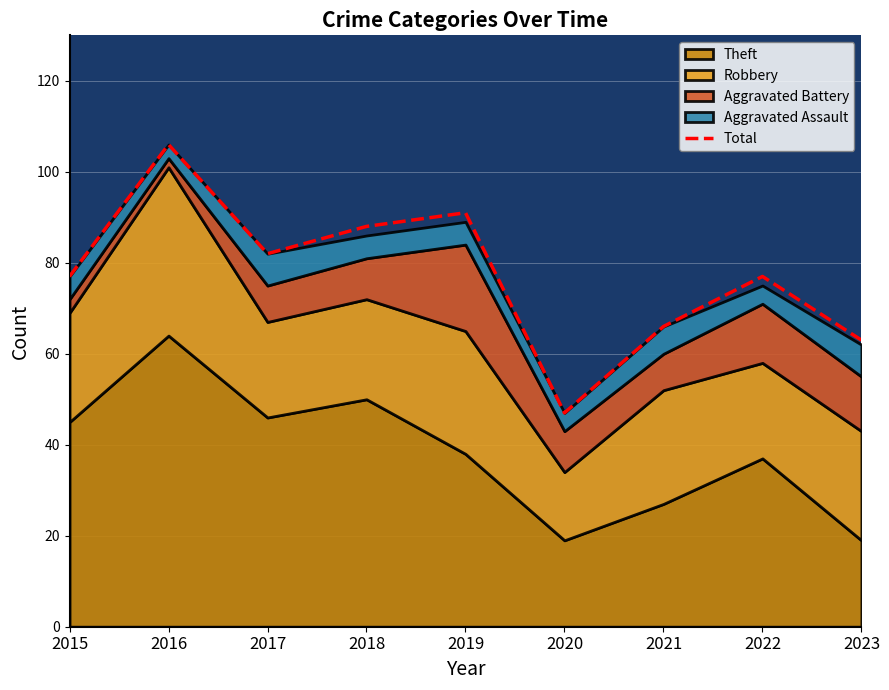

True or false: the data has more than 2 interior local peaks.

True